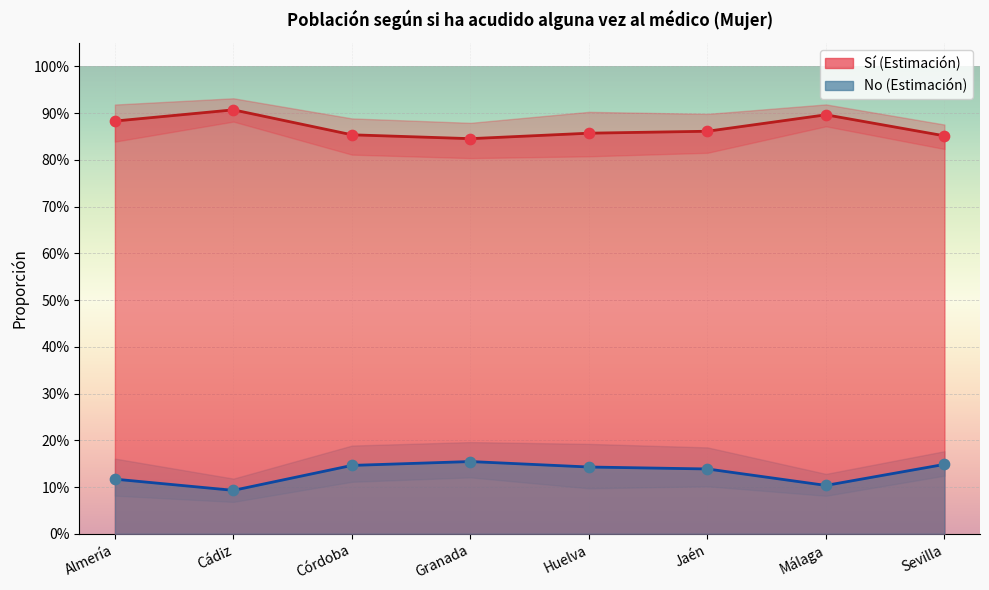

Which series has the largest total across all categories?

Sí (Estimación)